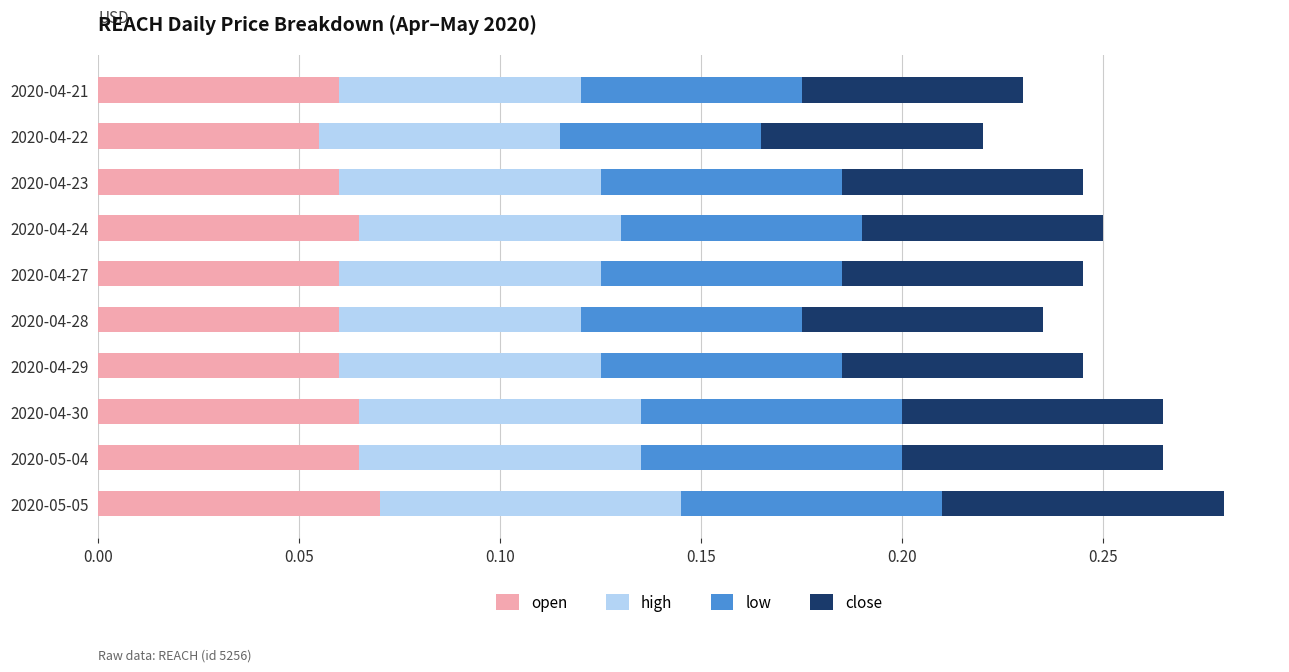

What is the total value across all series at 2020-05-04?

0.3